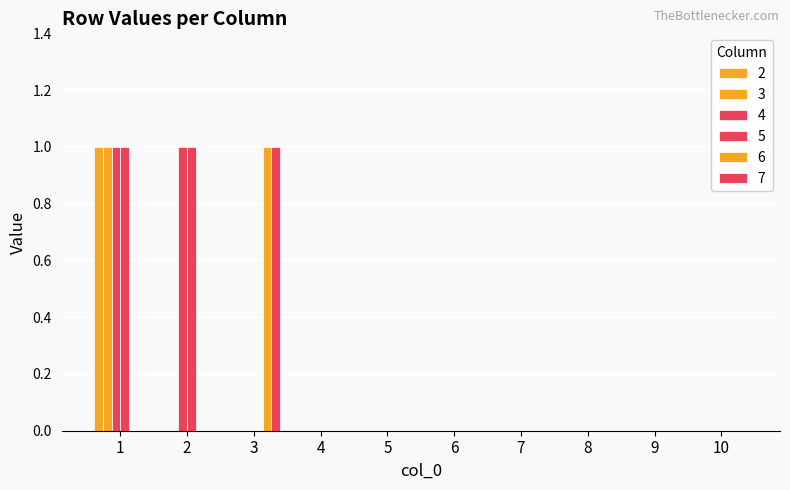

Where is 3 nearest to the value 0?

2